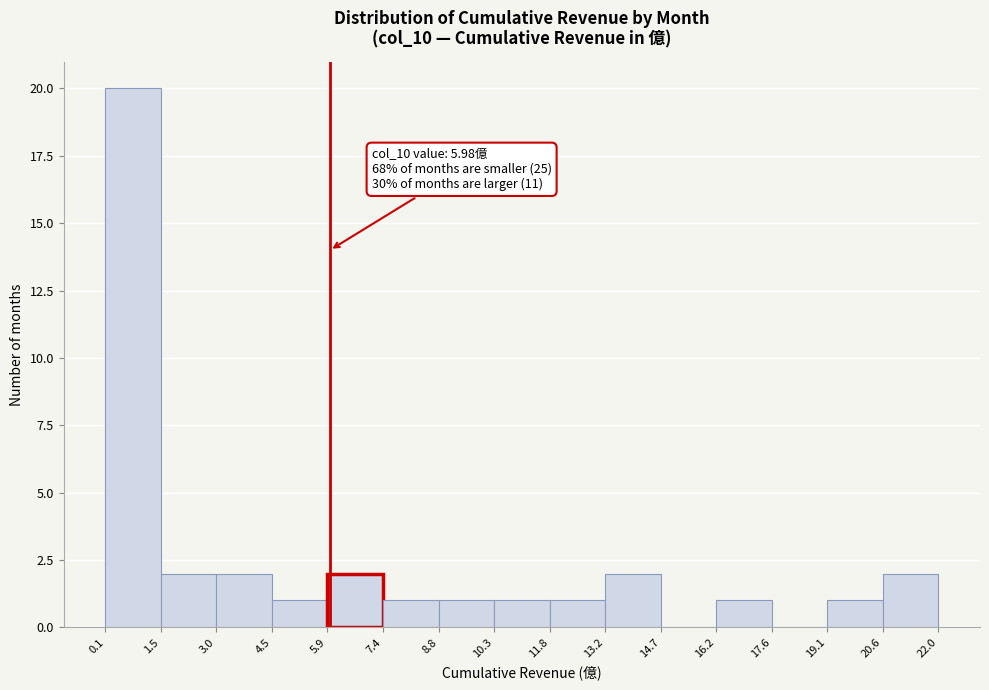

Which range on the x-axis has the tallest bar?

0.1 to 1.5